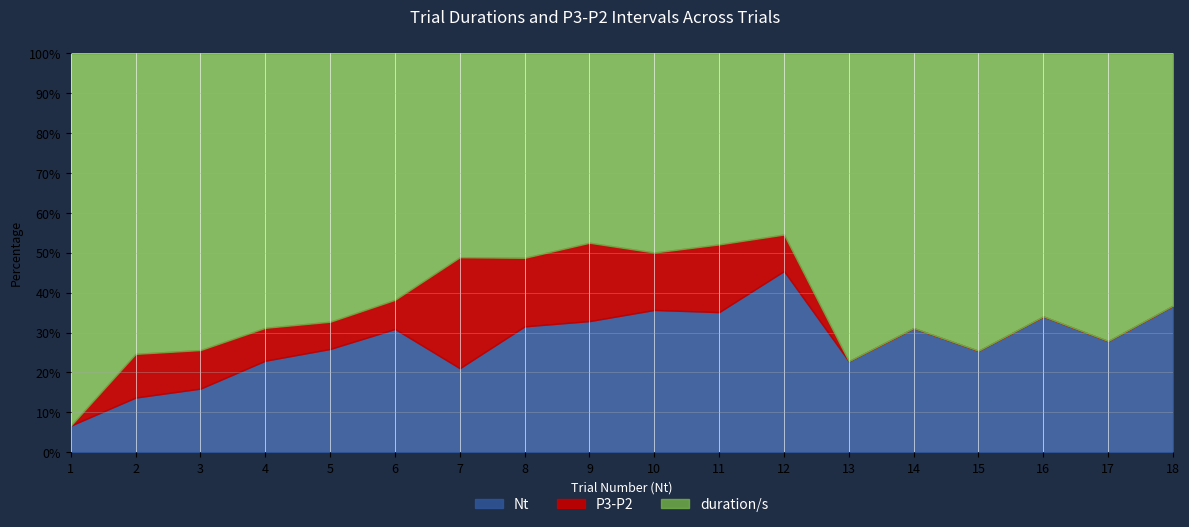

What is the highest value of the duration/s series?

44.0